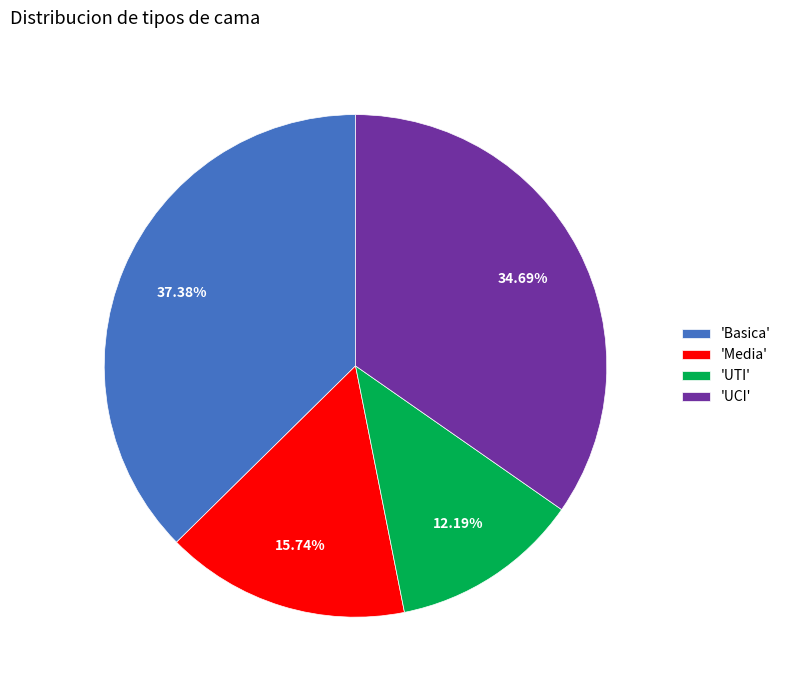

Combined, do 'Basica' and 'UCI' account for over 50%?

Yes